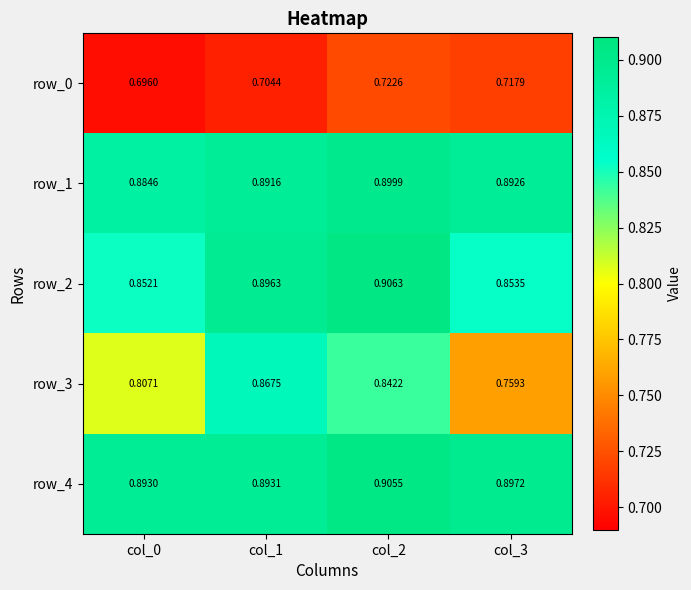

Is the value of row_3 at col_3 greater than the value of row_2 at col_2?

No